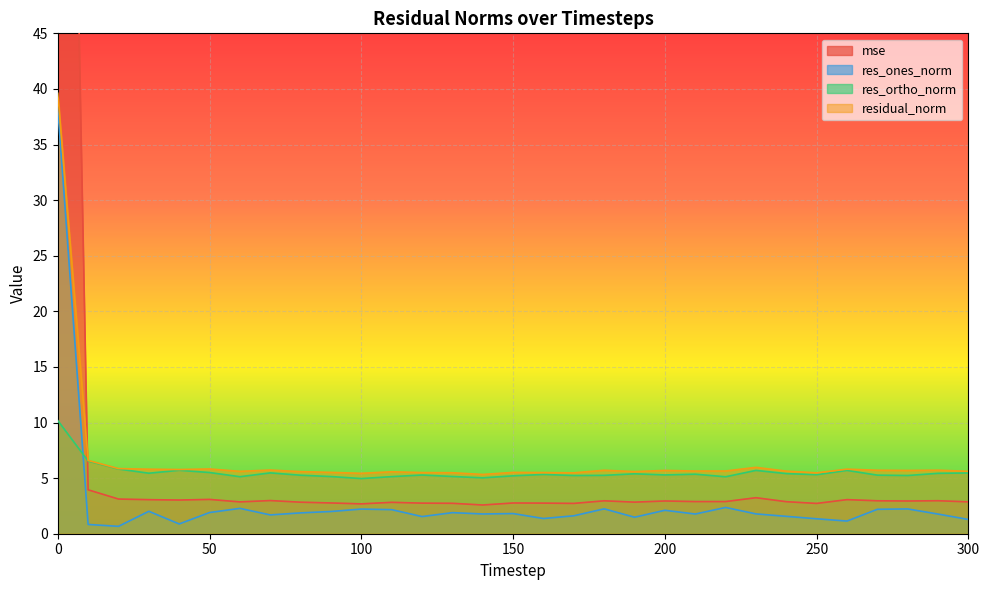

True or false: res_ones_norm has a value of 1.5 at 190.

True